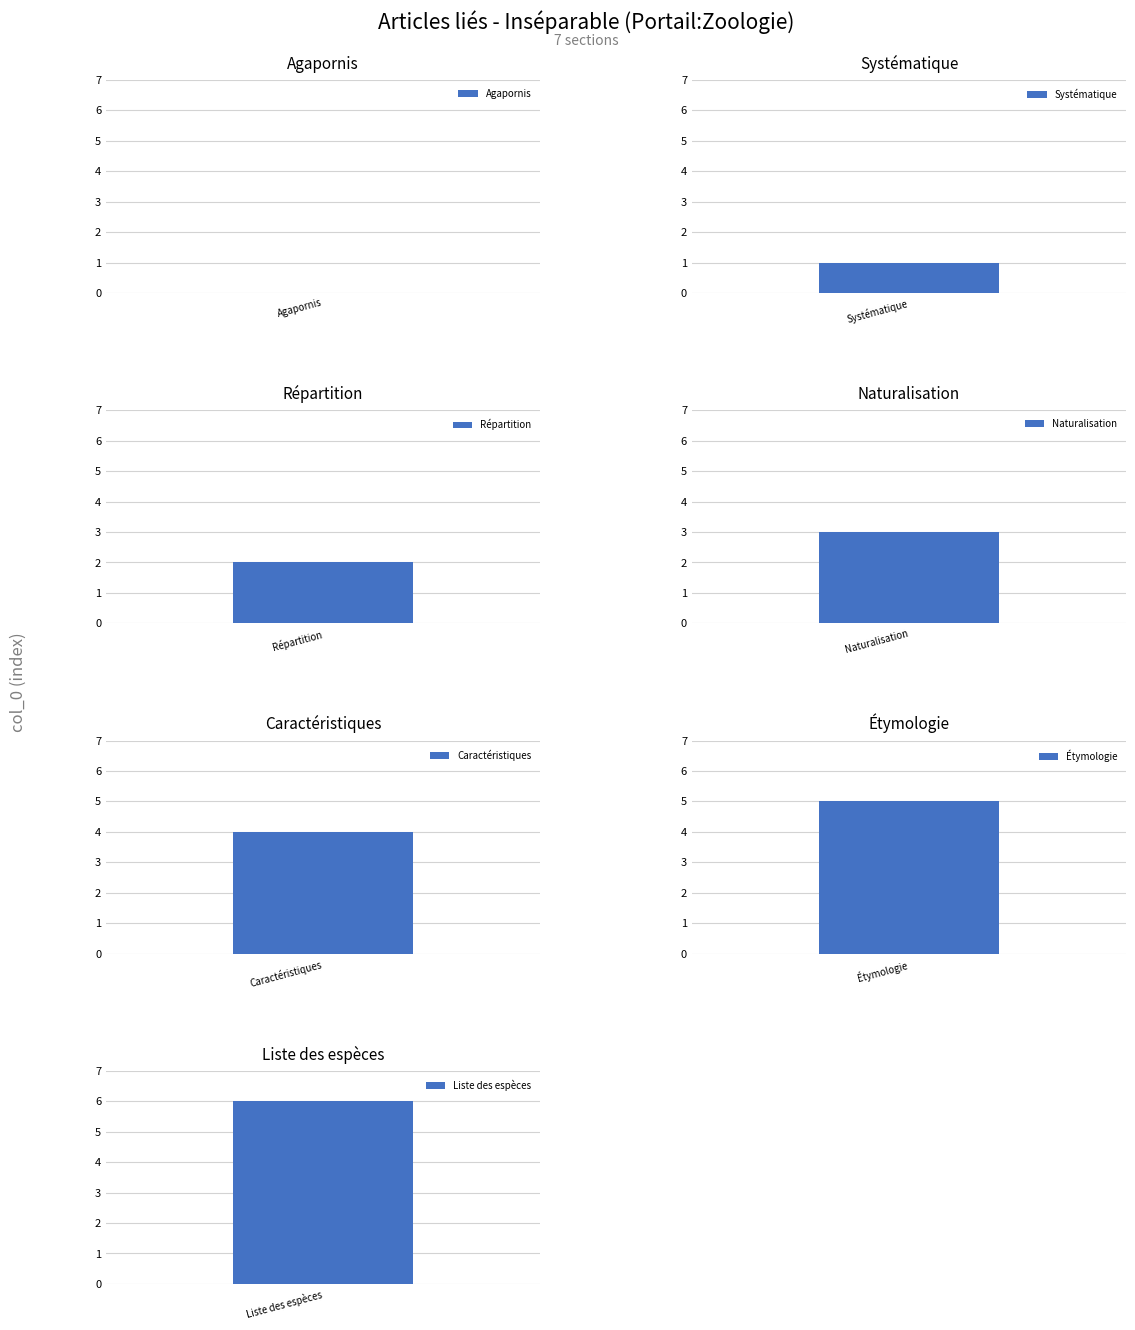

How many bars are there in total?

7